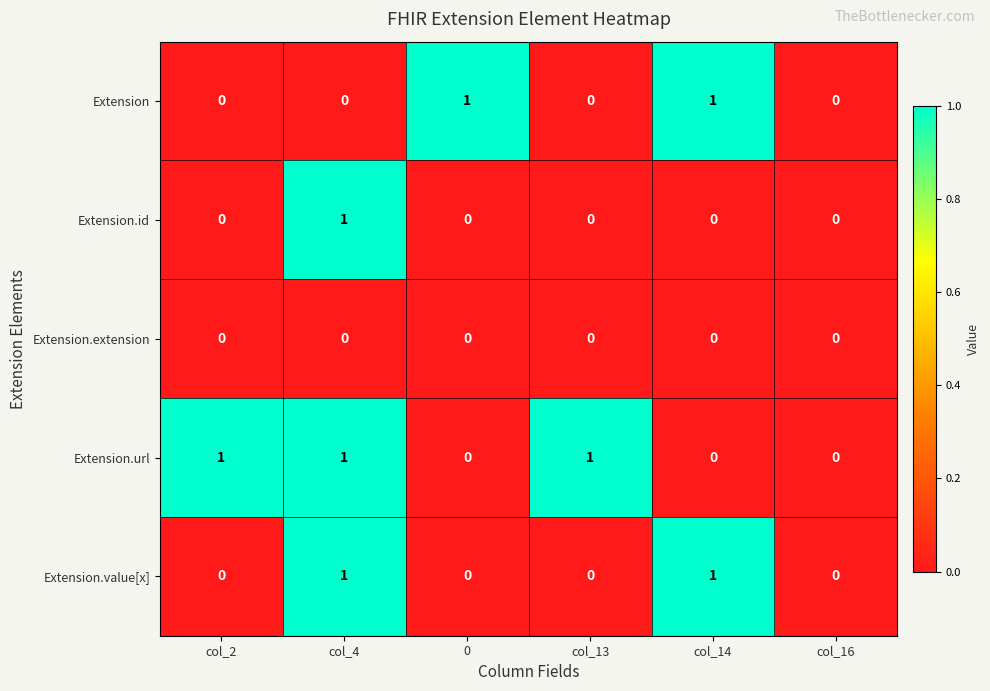

How many Extension.value[x] values are between 0 and 1?

6